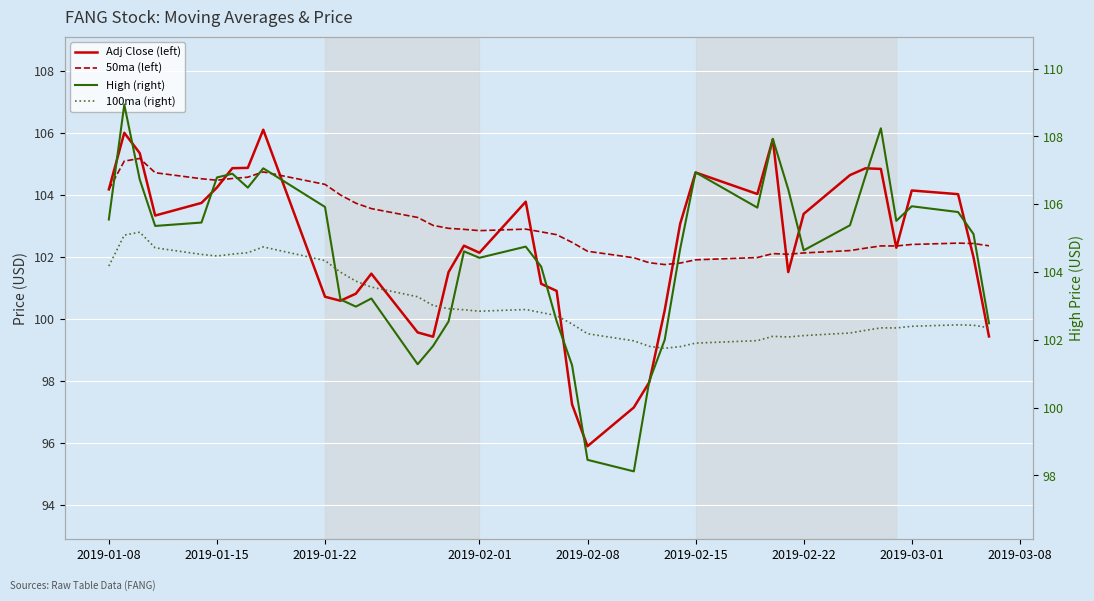

What are all the series names shown in the legend?

Adj Close (left), 50ma (left), High (right), 100ma (right)